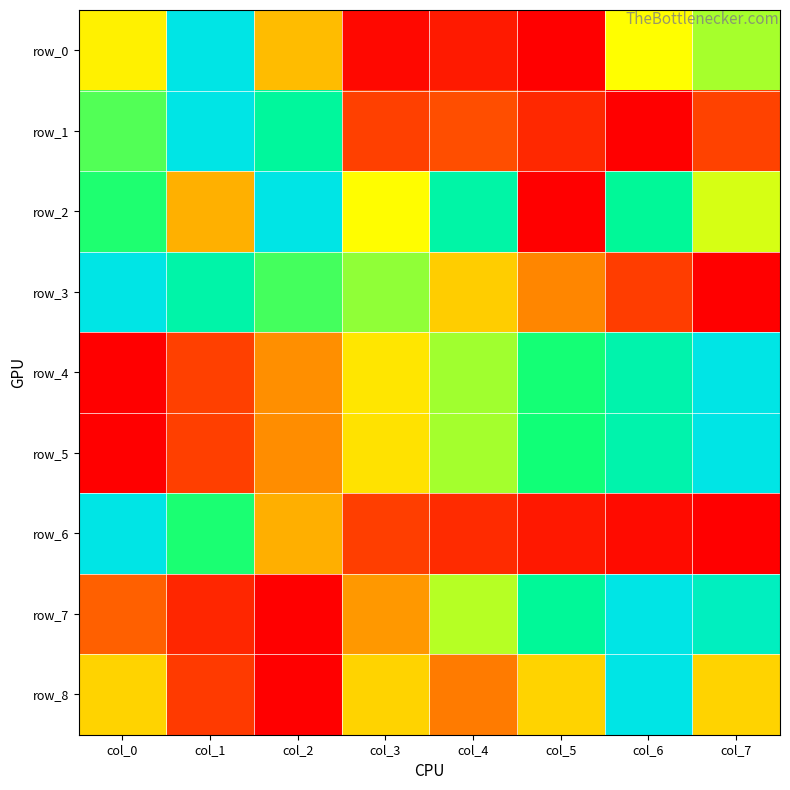

What is the maximum value for row_3?

1.0